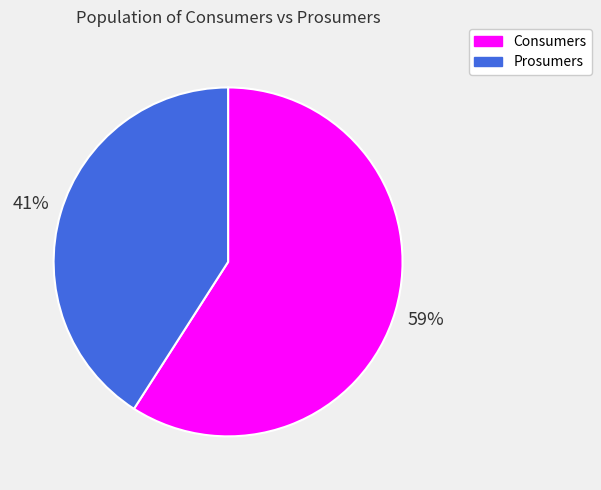

To the nearest percent, what is the combined percentage of Prosumers and Consumers?

100%